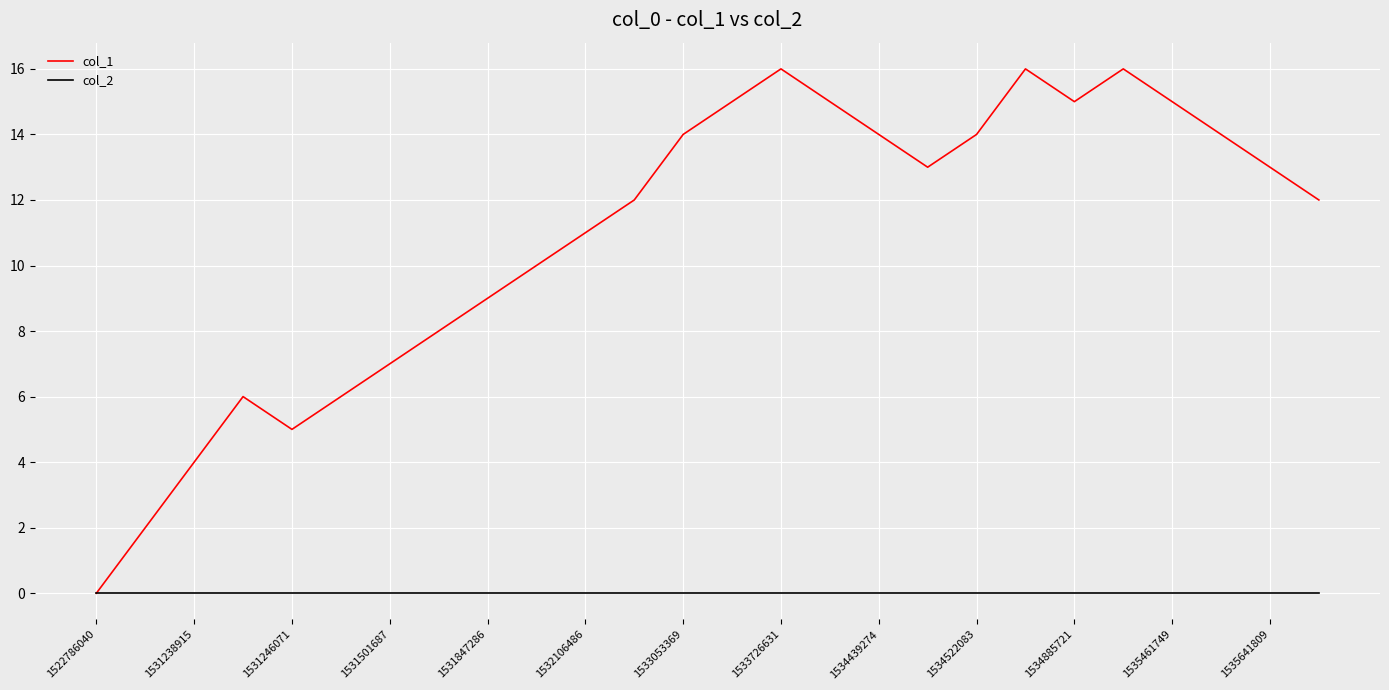

Is this an area chart (filled region under the line)?

No